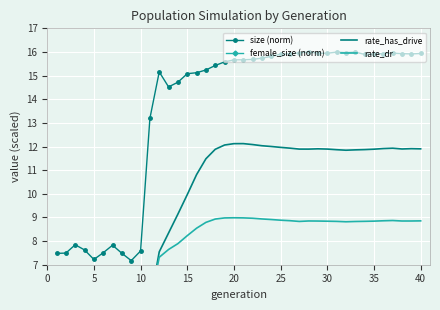

True or false: size (norm) has more than 1 interior local peaks.

True